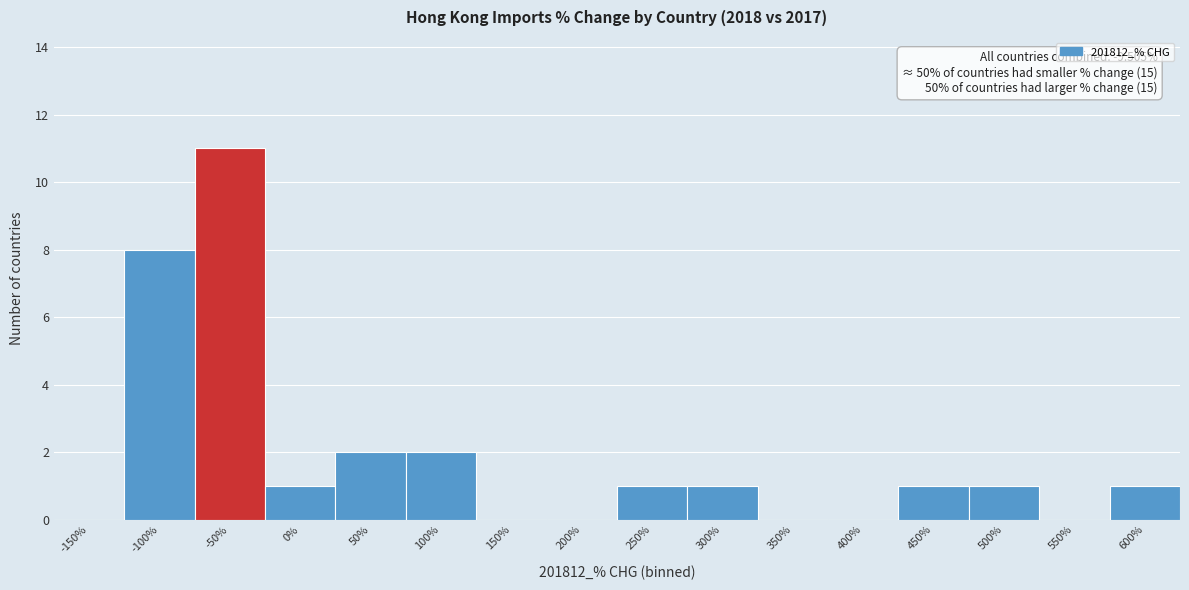

Reading left to right, transcribe all the data shown in this chart.

-150%=0	-100%=8	-50%=11	0%=1	50%=2	100%=2	150%=0	200%=0	250%=1	300%=1	350%=0	400%=0	450%=1	500%=1	550%=0	600%=1